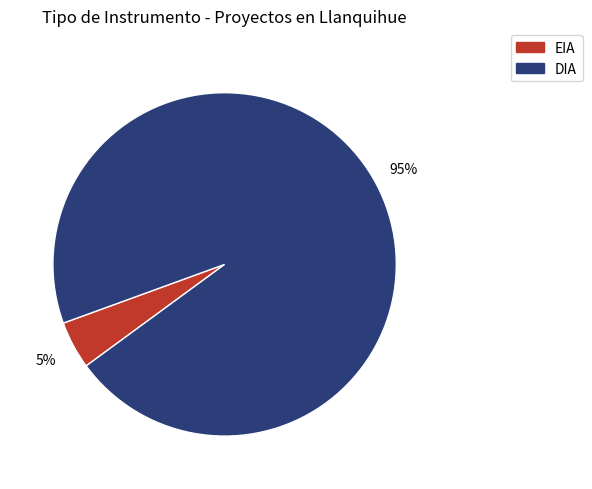

Rank the categories by value from highest to lowest.

DIA, EIA